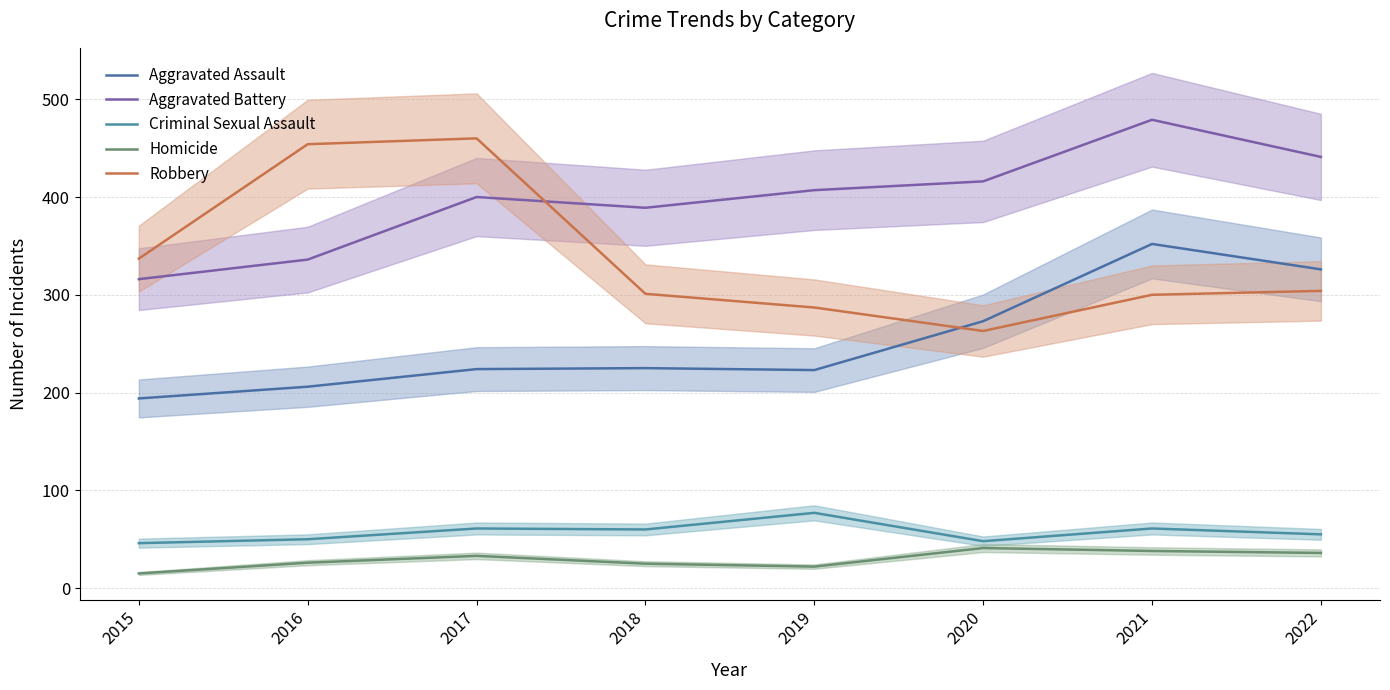

Which has a higher value, 2015 or 2020?

2020